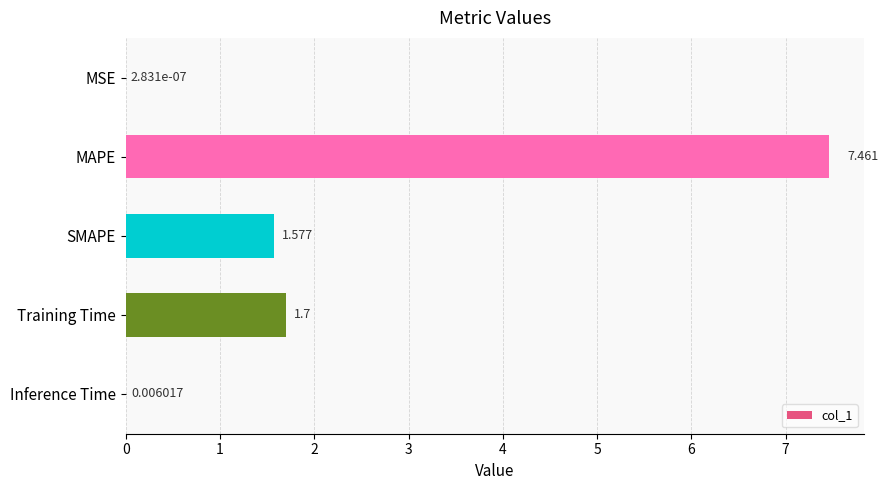

Are the bars grouped side by side (vs. stacked)?

No